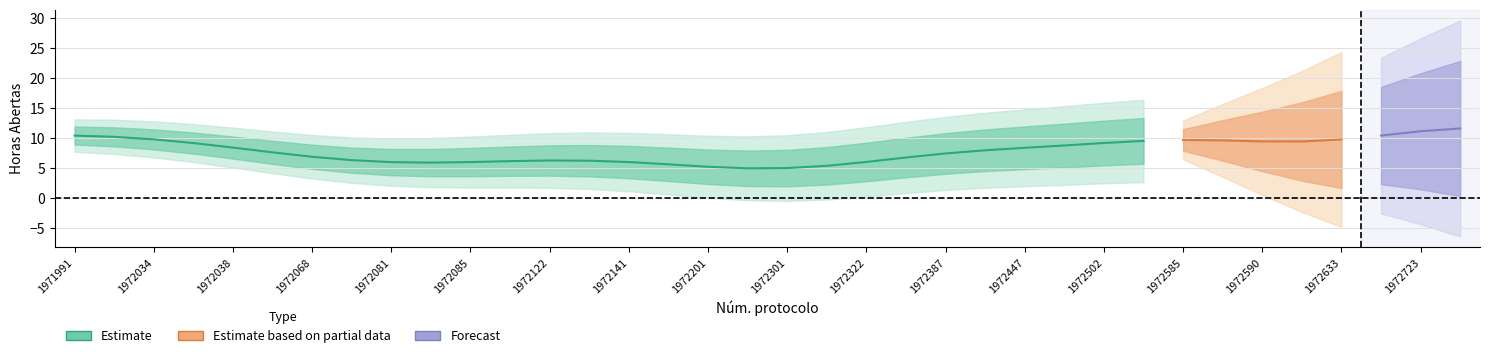

The value of Forecast at 1972447 is 2.9. True or false?

False